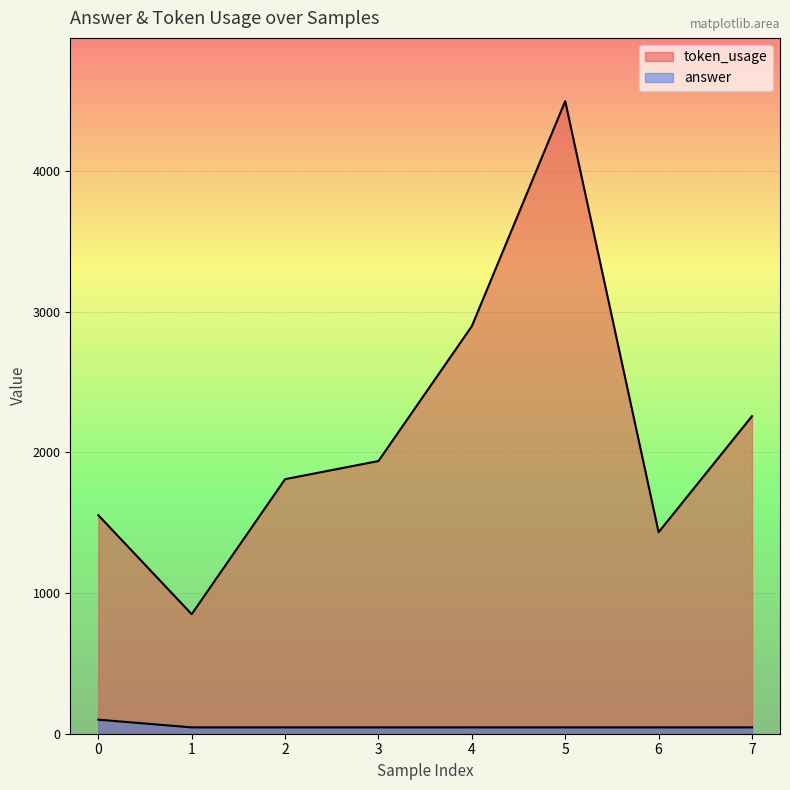

How many lines are shown in the chart?

2